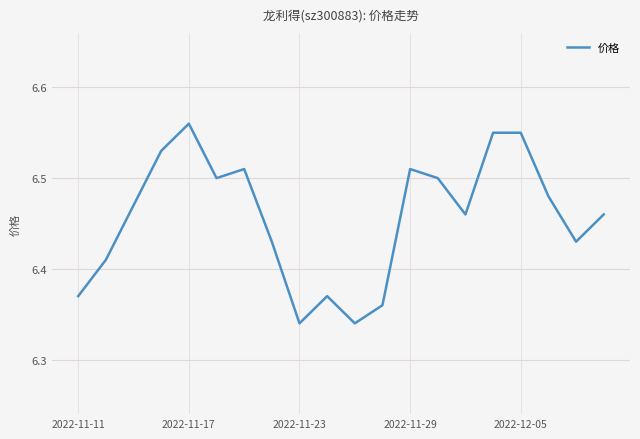

How many lines are shown in the chart?

1